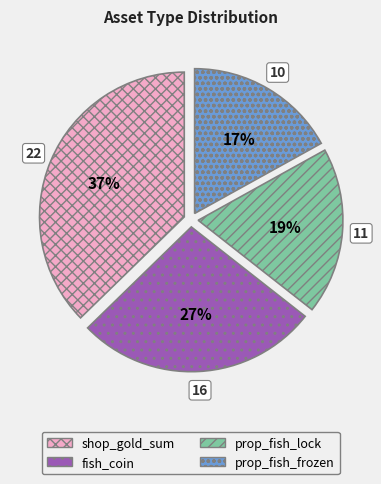

To the nearest percent, what is the difference between the largest and smallest slice percentages?

20%